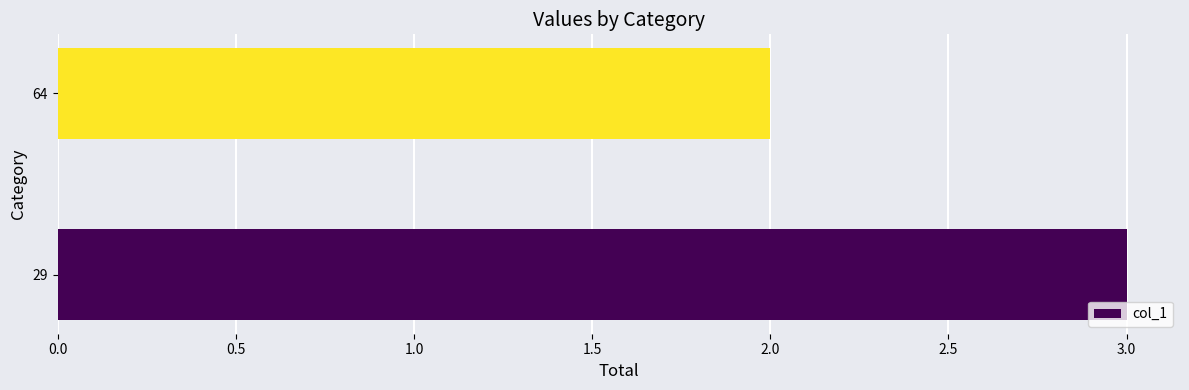

The value at 29 is 3. True or false?

True